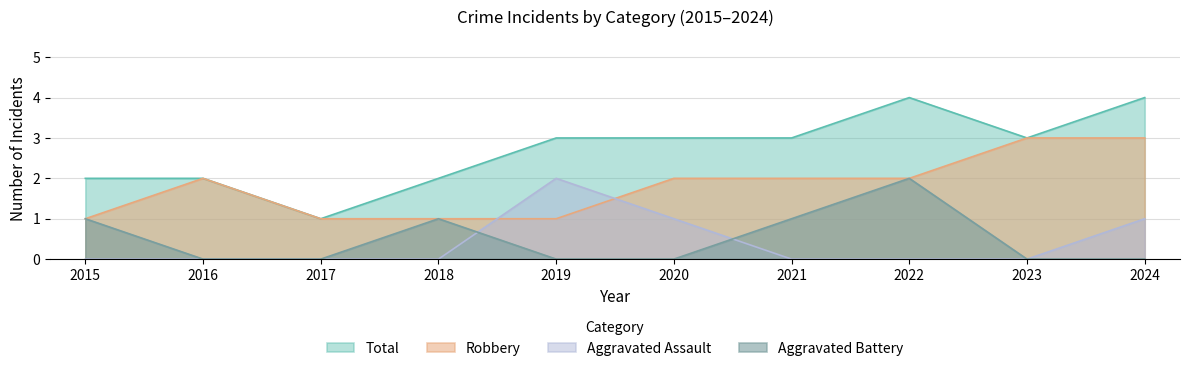

Rank the series by their maximum value, from highest to lowest.

Total, Robbery, Aggravated Assault, Aggravated Battery